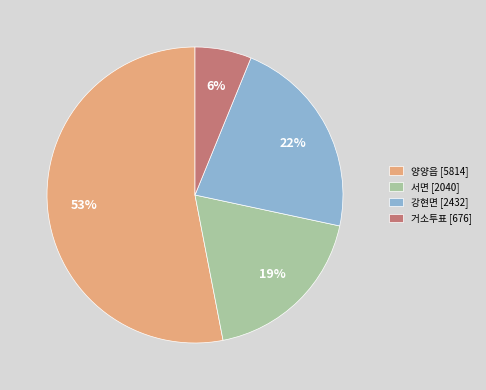

Between 강현면 [2432] and 서면 [2040], which is larger?

강현면 [2432]